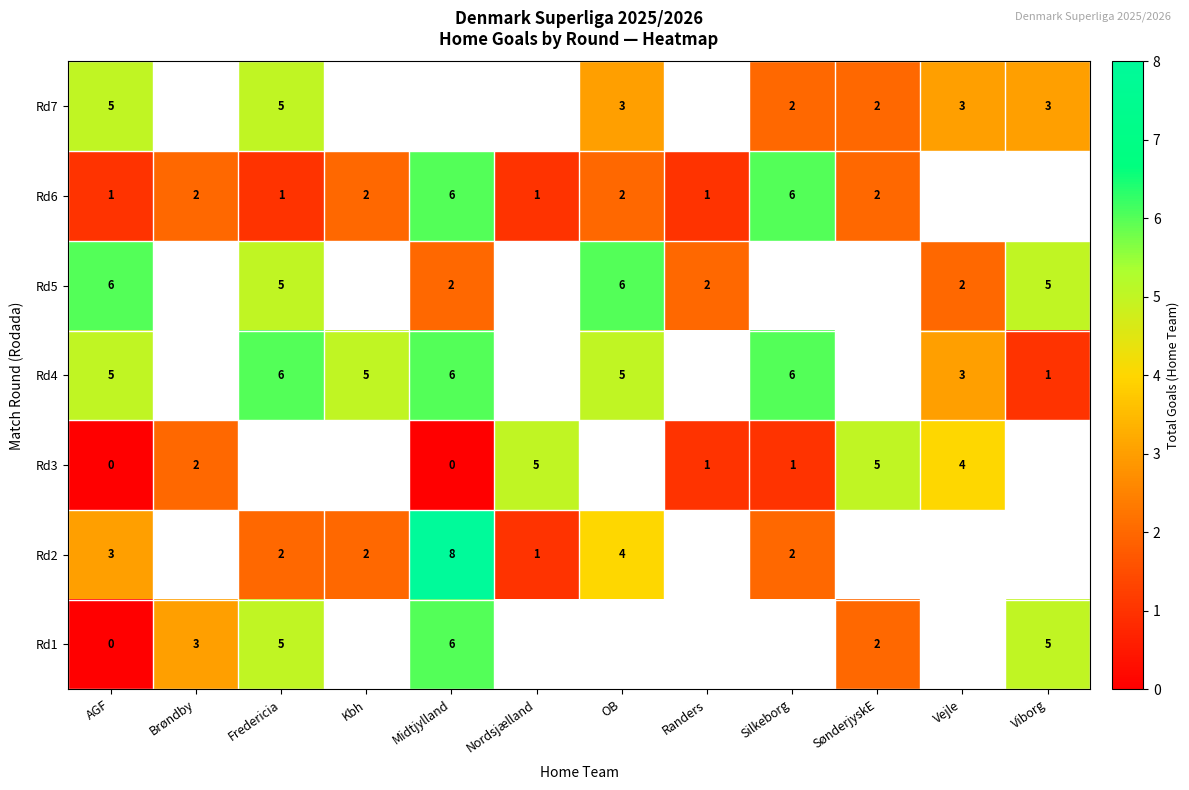

The Rd5 series shows 6 at AGF. True or false?

True